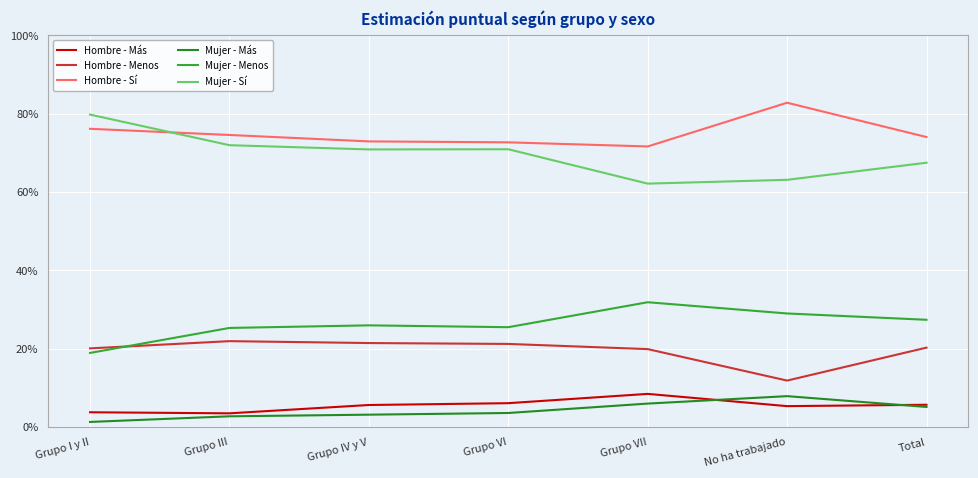

True or false: Mujer - Menos and Mujer - Más intersect in this chart.

False